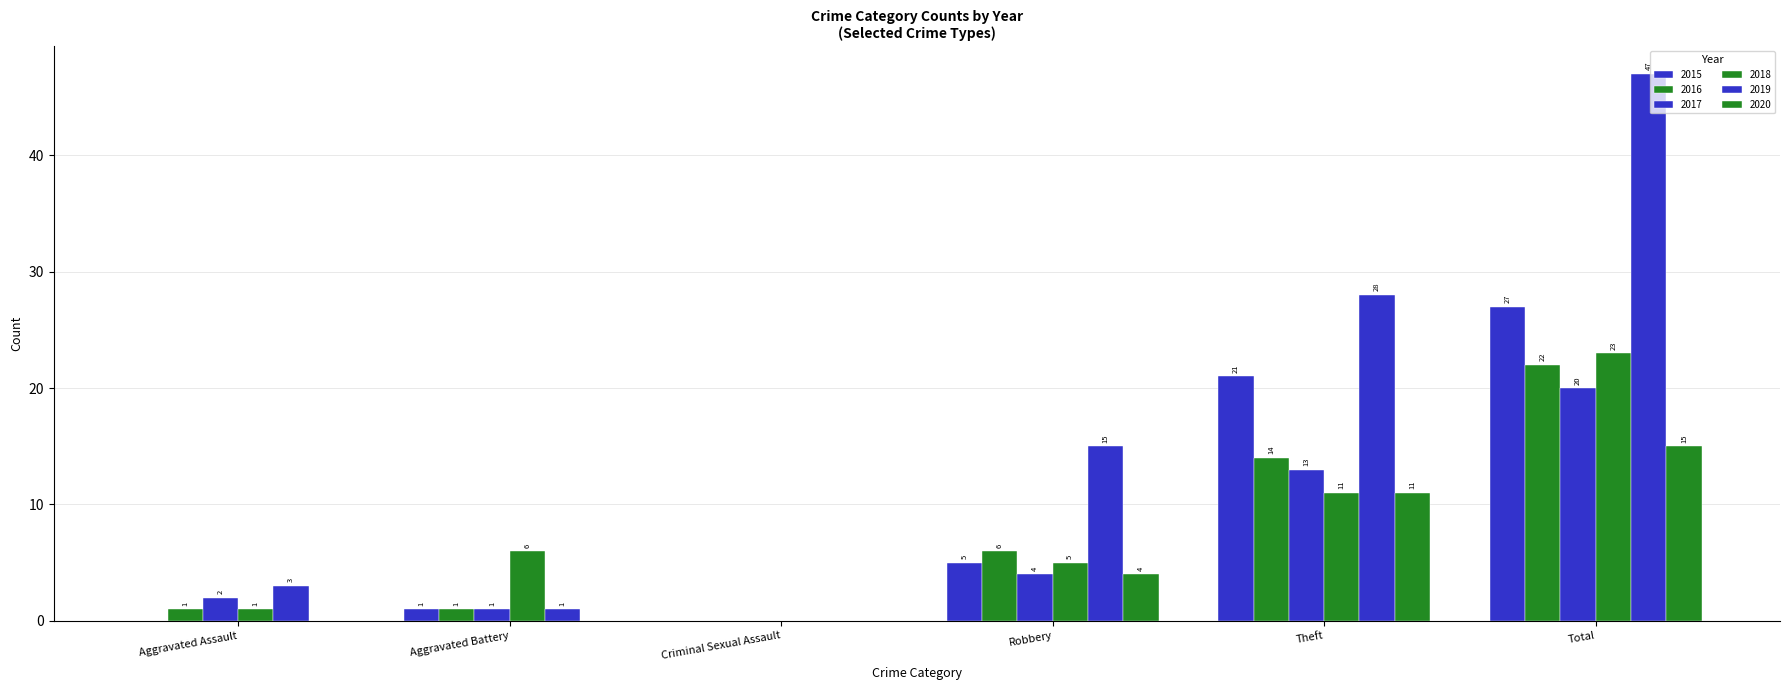

At which category is the sum across all series the highest?

Total